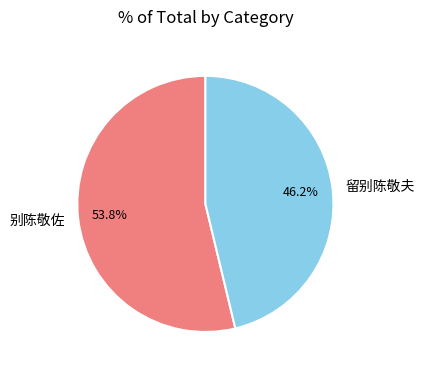

Which has a higher value, 别陈敬佐 or 留别陈敬夫?

别陈敬佐